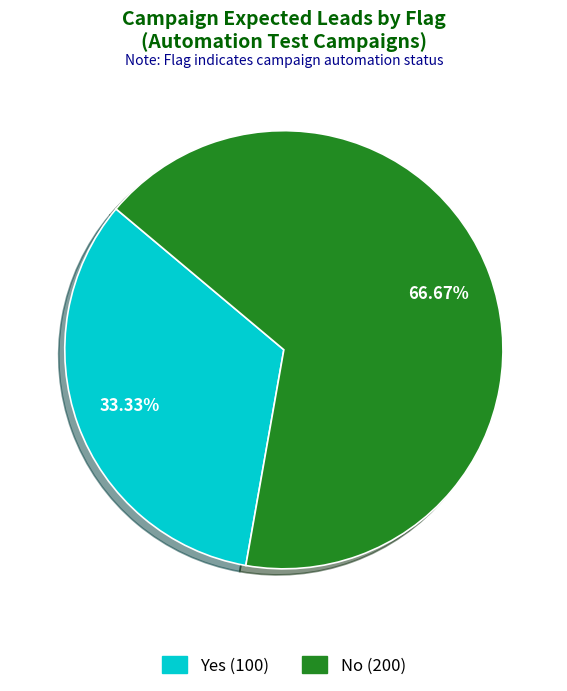

Rank the categories by value from highest to lowest.

No, Yes